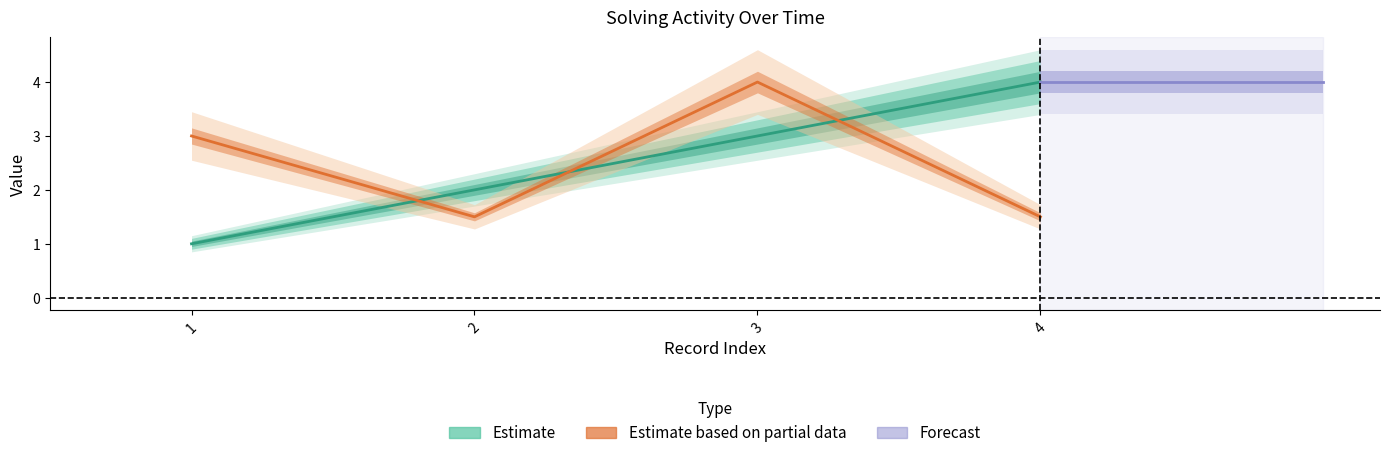

Which has a higher value, 2 or 4?

4